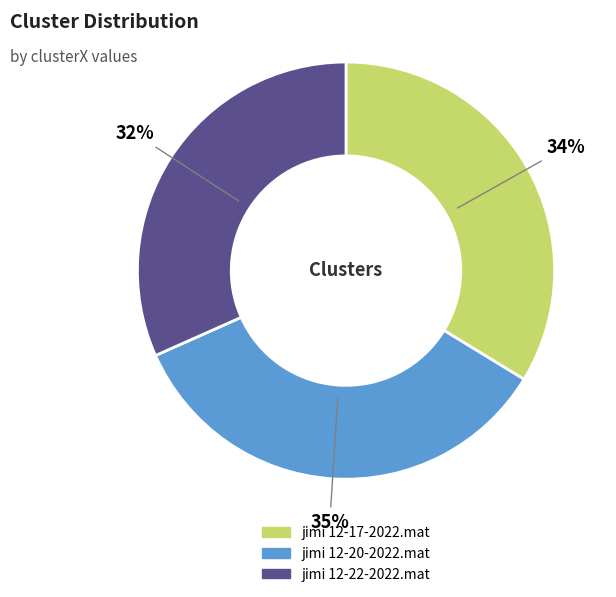

What is the largest slice in the pie chart?

jimi 12-20-2022.mat